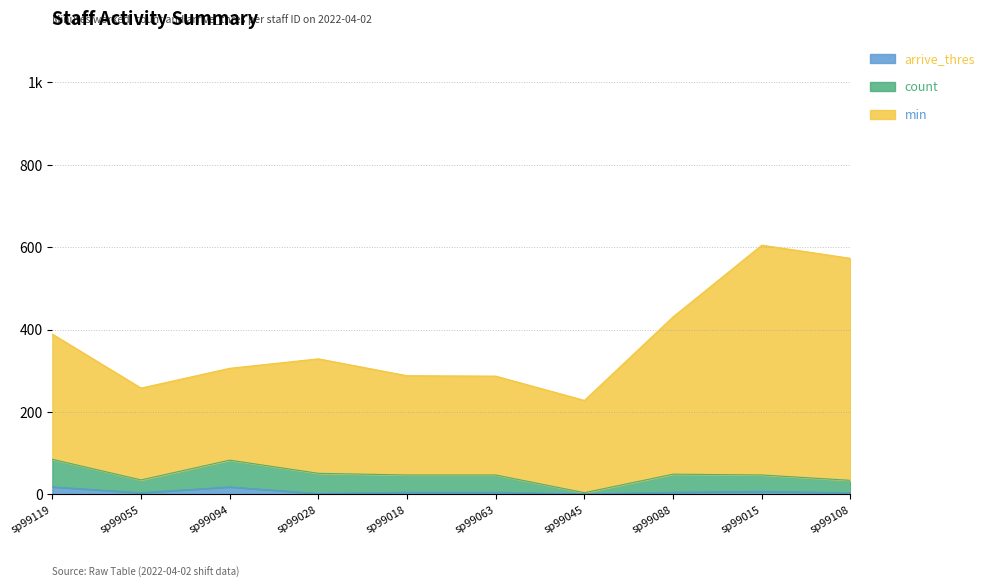

True or false: arrive_thres has more than 1 interior local peaks.

True